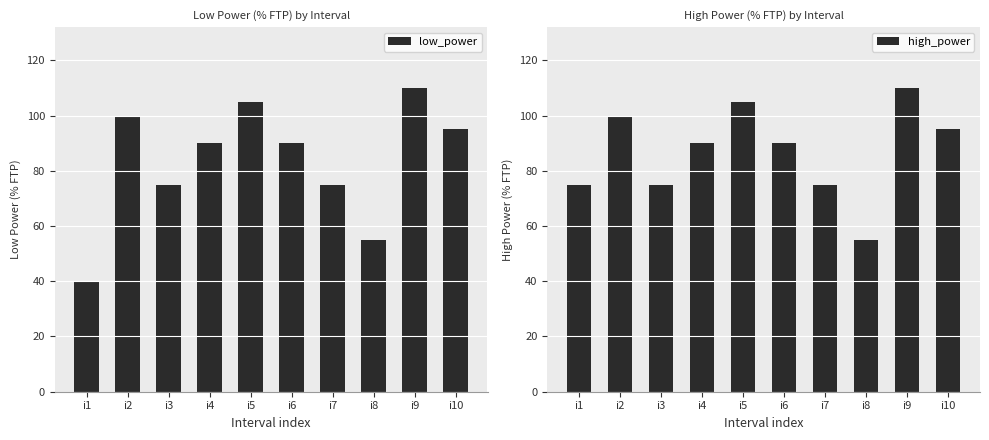

The low_power series shows 75 at i3. True or false?

True